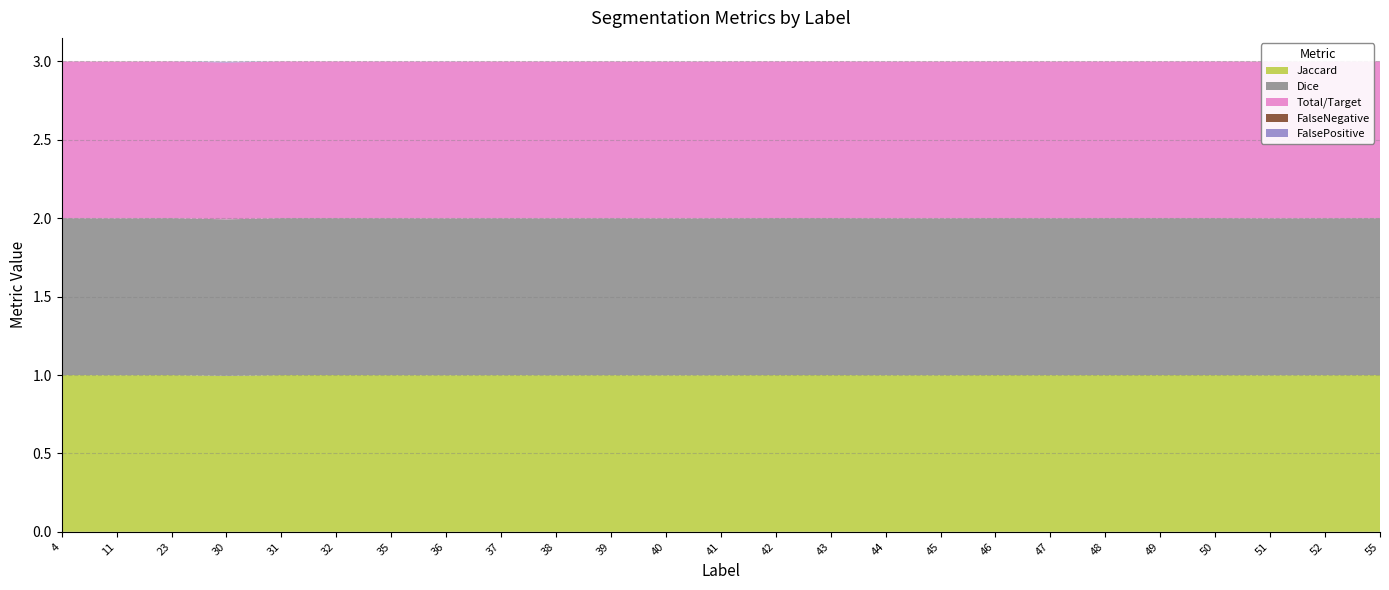

Reading left to right, list all the values displayed in this chart.

Jaccard: 1.0	1.0	1.0	1.0	1.0	1.0	1.0	1.0	1.0	1.0	1.0	1.0	1.0	1.0	1.0	1.0	1.0	1.0	1.0	1.0	1.0	1.0	1.0	1.0	1.0
Dice: 1.0	1.0	1.0	1.0	1.0	1.0	1.0	1.0	1.0	1.0	1.0	1.0	1.0	1.0	1.0	1.0	1.0	1.0	1.0	1.0	1.0	1.0	1.0	1.0	1.0
Total/Target: 1.0	1.0	1.0	1.0	1.0	1.0	1.0	1.0	1.0	1.0	1.0	1.0	1.0	1.0	1.0	1.0	1.0	1.0	1.0	1.0	1.0	1.0	1.0	1.0	1.0
FalseNegative: 0.0	0.0	0.0	0.0	0.0	0.0	0.0	0.0	0.0	0.0	0.0	0.0	0.0	0.0	0.0	0.0	0.0	0.0	0.0	0.0	0.0	0.0	0.0	0.0	0.0
FalsePositive: 0.0	0.0	0.0	0.0	0.0	0.0	0.0	0.0	0.0	0.0	0.0	0.0	0.0	0.0	0.0	0.0	0.0	0.0	0.0	0.0	0.0	0.0	0.0	0.0	0.0